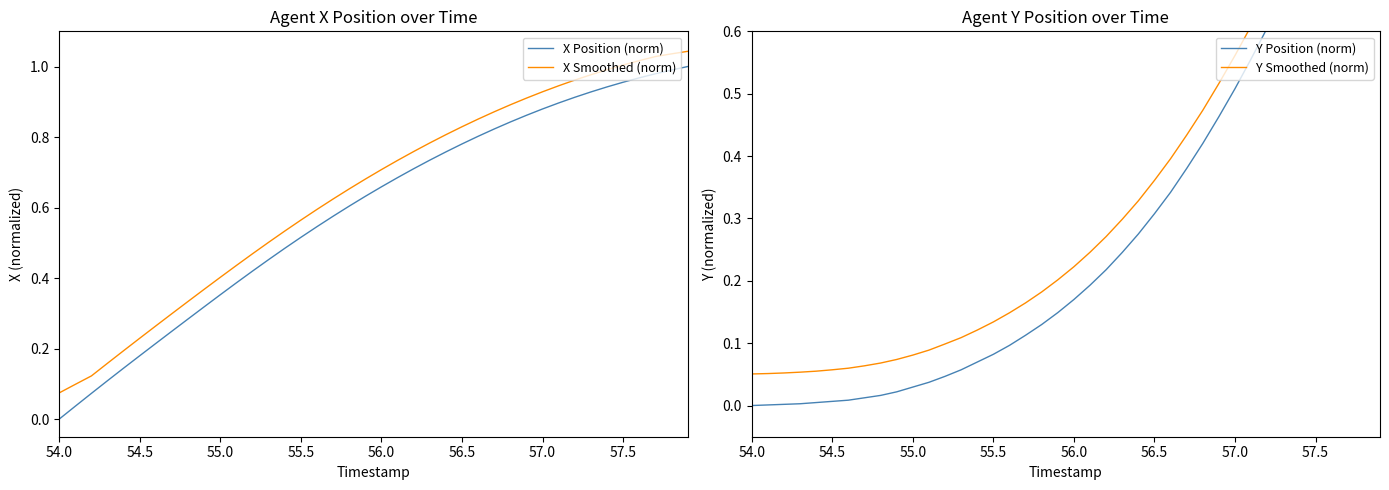

Which category has the lowest value in the X Smoothed (norm) series?

54.0